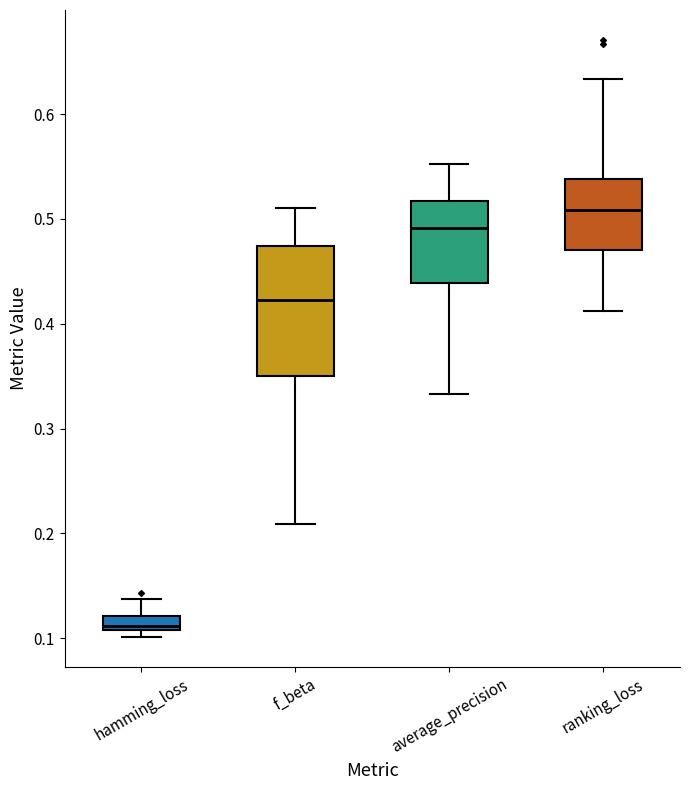

Where is the lower edge of the box for hamming_loss on the y-axis? The values are not printed on the chart, so give them approximately, as read against the axis.

0.11